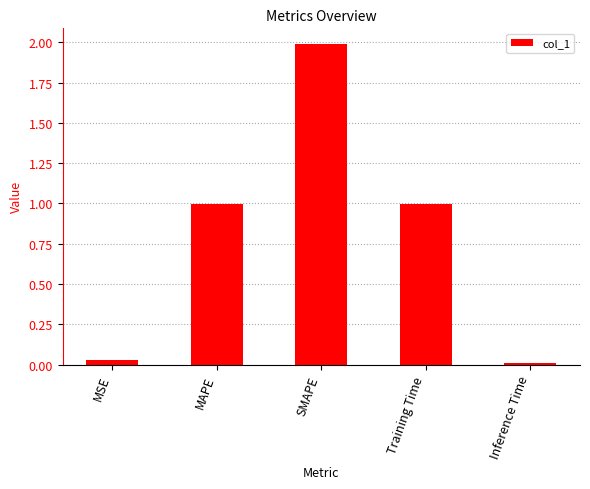

How many bars are there in total?

5